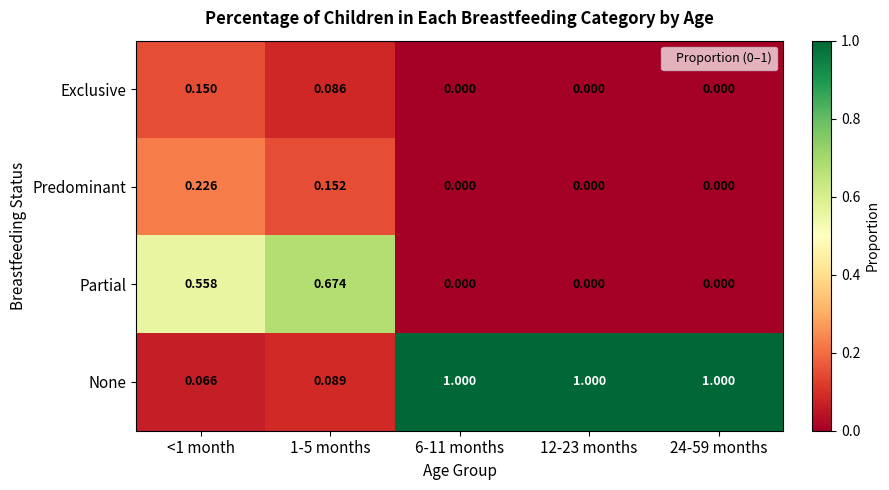

How many data points does each series have?

5